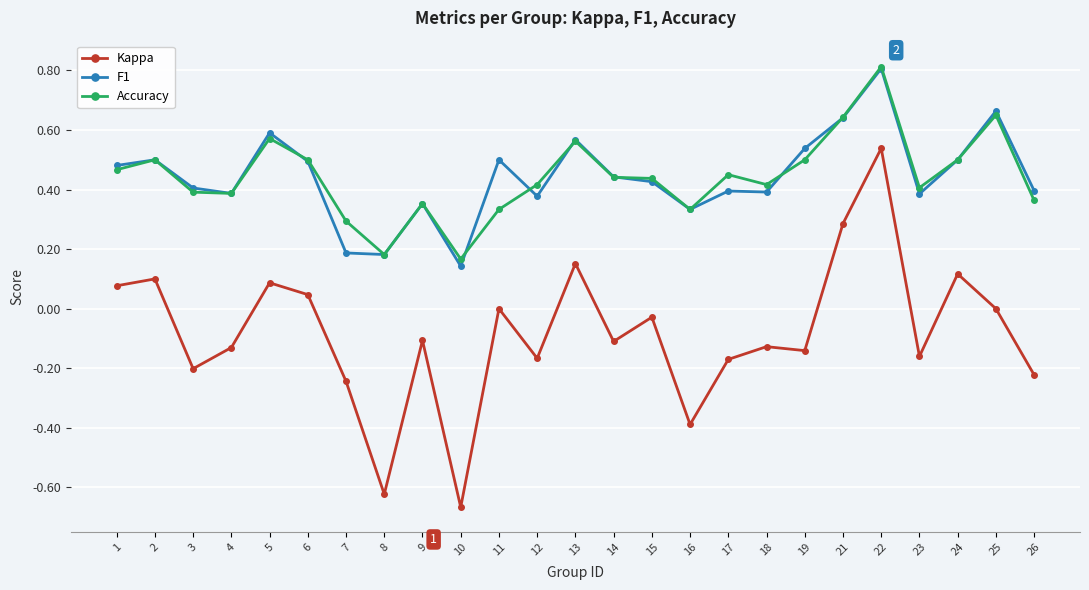

The Accuracy series shows 0.6 at 21. True or false?

True